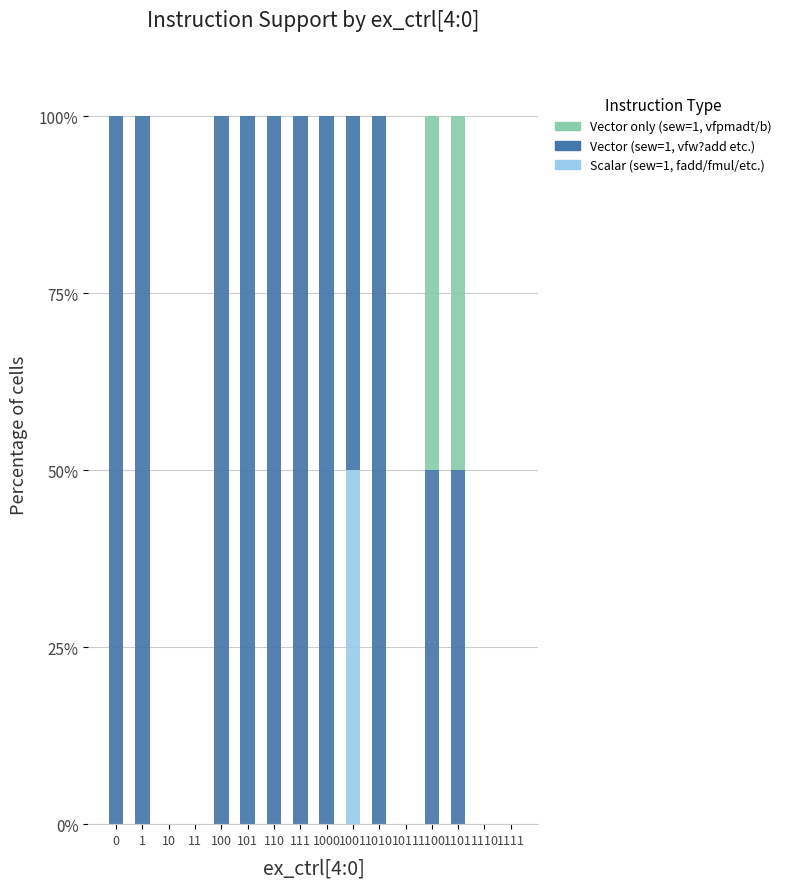

The value of Scalar (sew=1, fadd/fmul/etc.) at 1101 is 23. True or false?

False